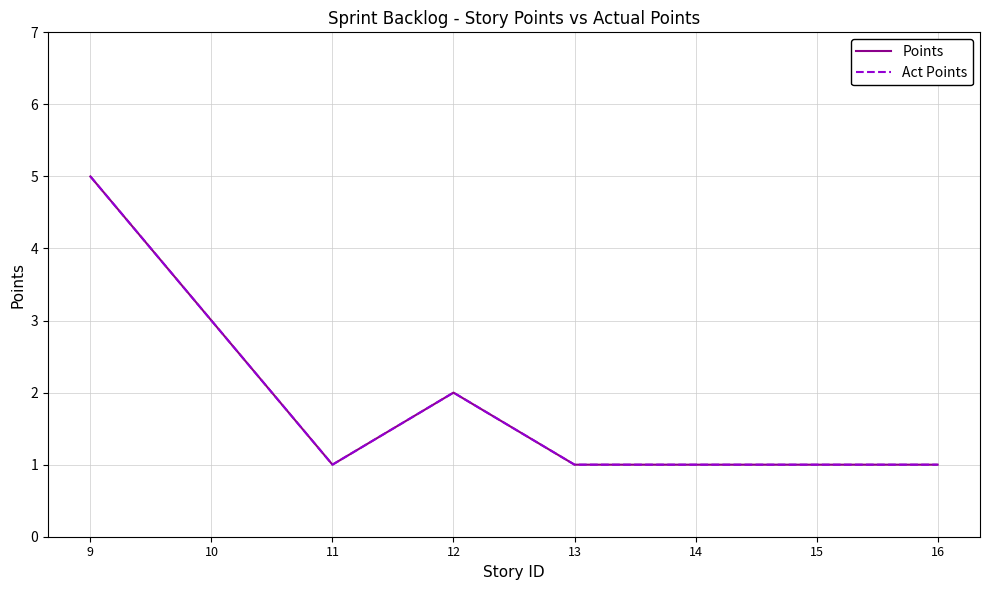

What is the value of the Act Points point at the 4th from the left?

2